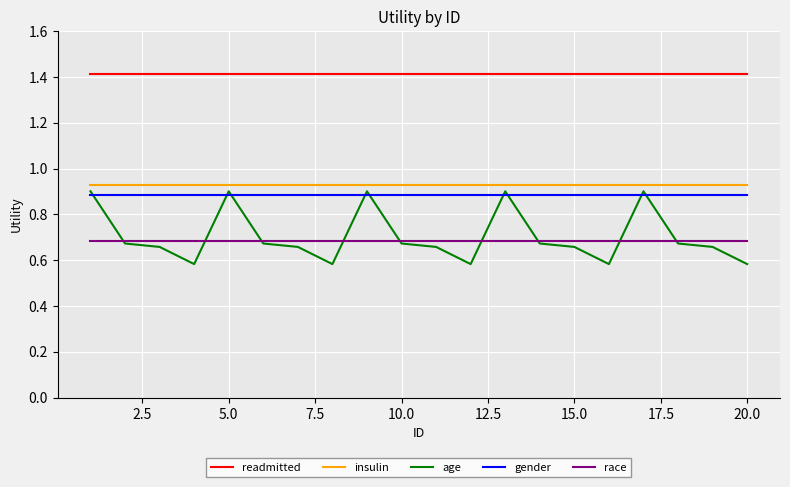

What is the greatest value displayed?

1.4